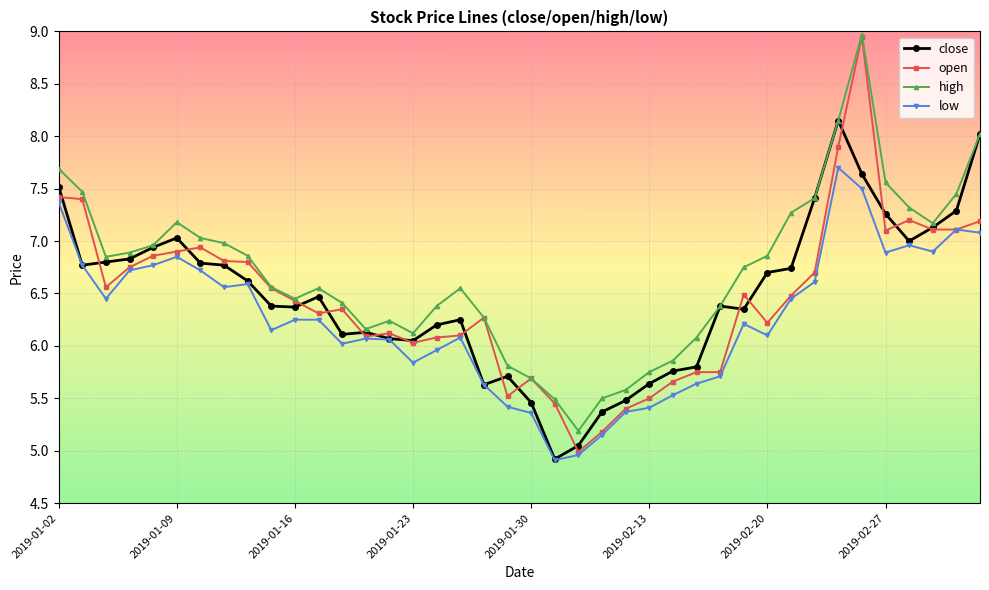

True or false: high and open intersect in this chart.

False